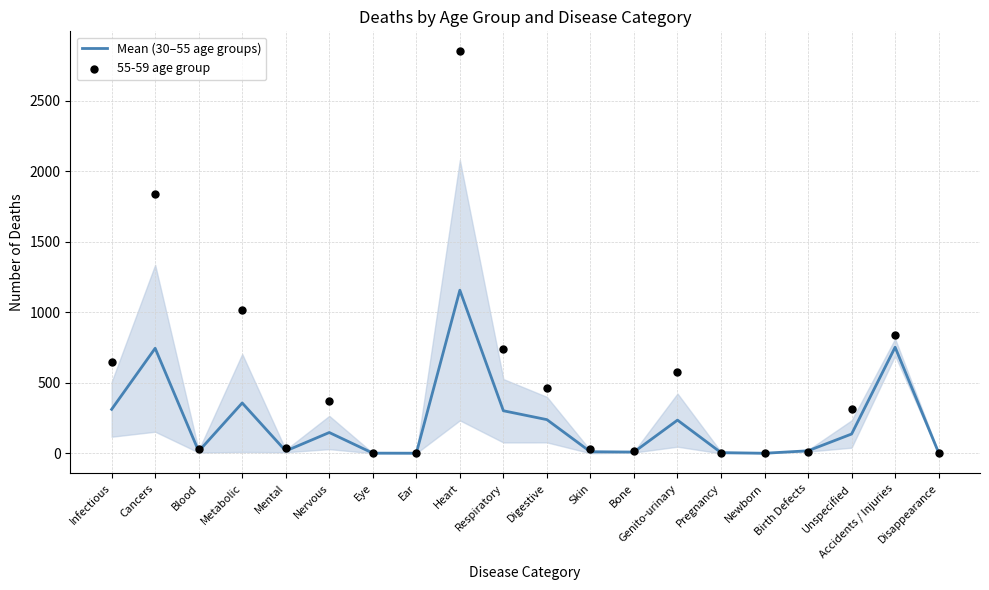

At which category is the sum across all series the highest?

Heart